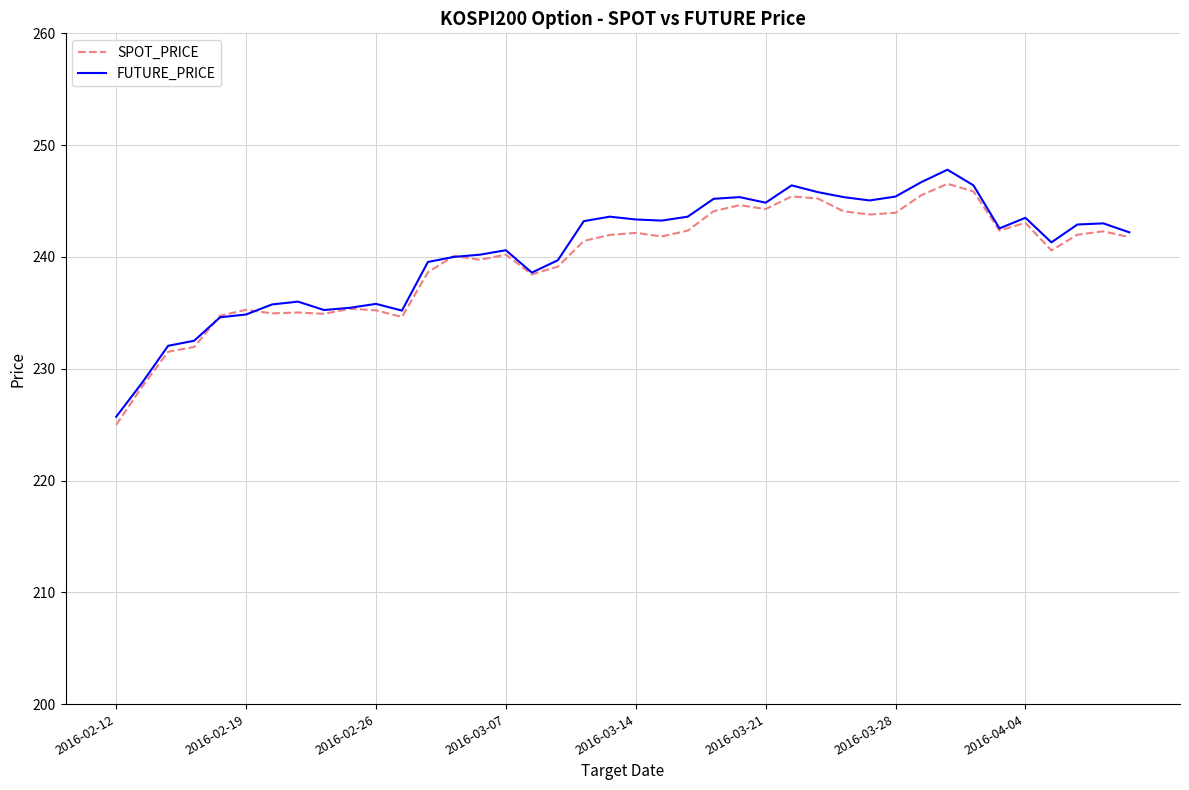

What is the highest value of the FUTURE_PRICE series?

247.8